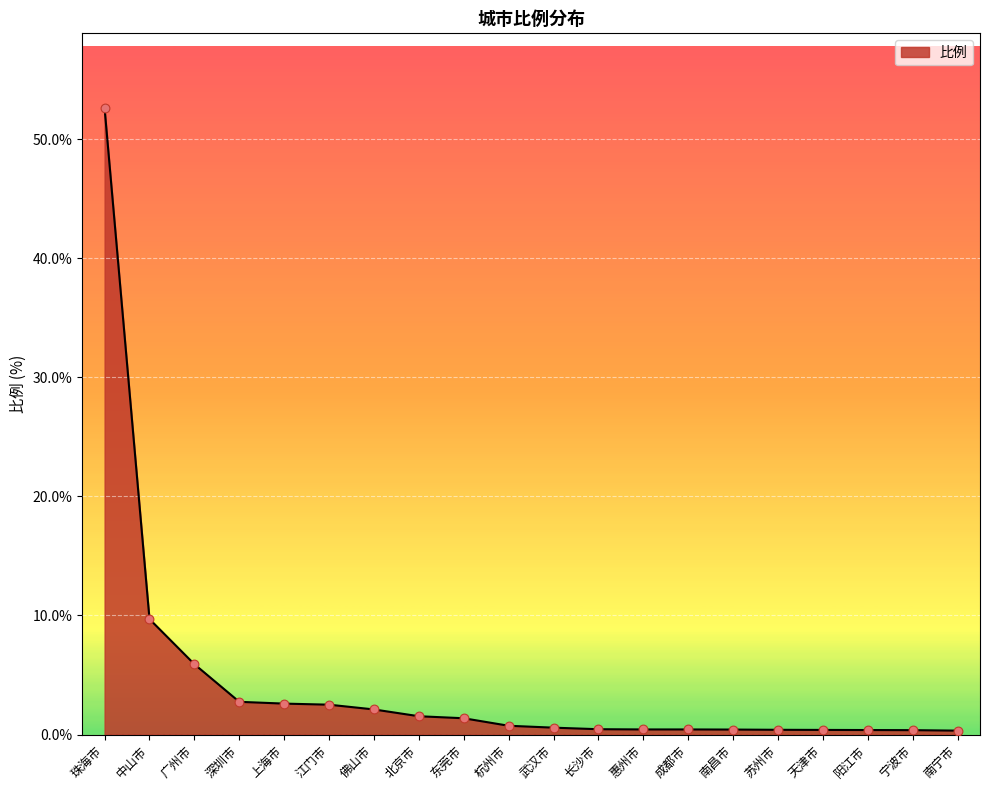

What is the change in value from 江门市 to 南昌市?

-2.1